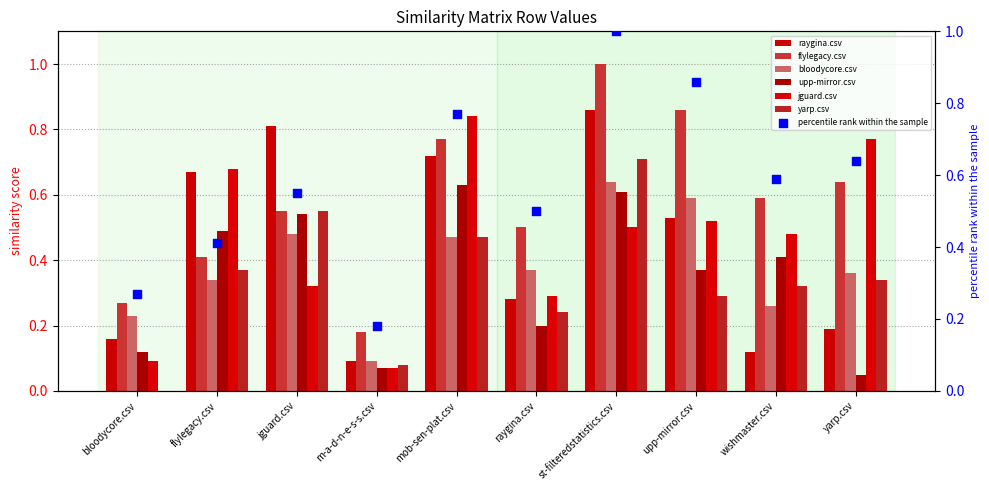

Which series has the largest Y range (max minus min)?

flylegacy.csv